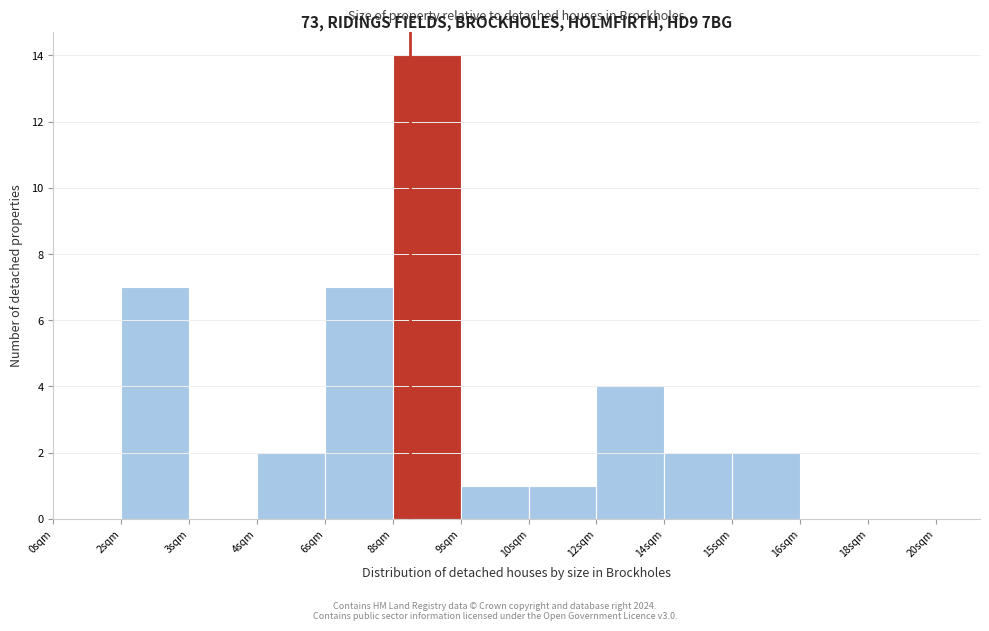

Reading left to right, what are all the values shown in this chart?

0sqm=0	2sqm=7	3sqm=0	4sqm=2	6sqm=7	8sqm=14	9sqm=1	10sqm=1	12sqm=4	14sqm=2	15sqm=2	16sqm=0	18sqm=0